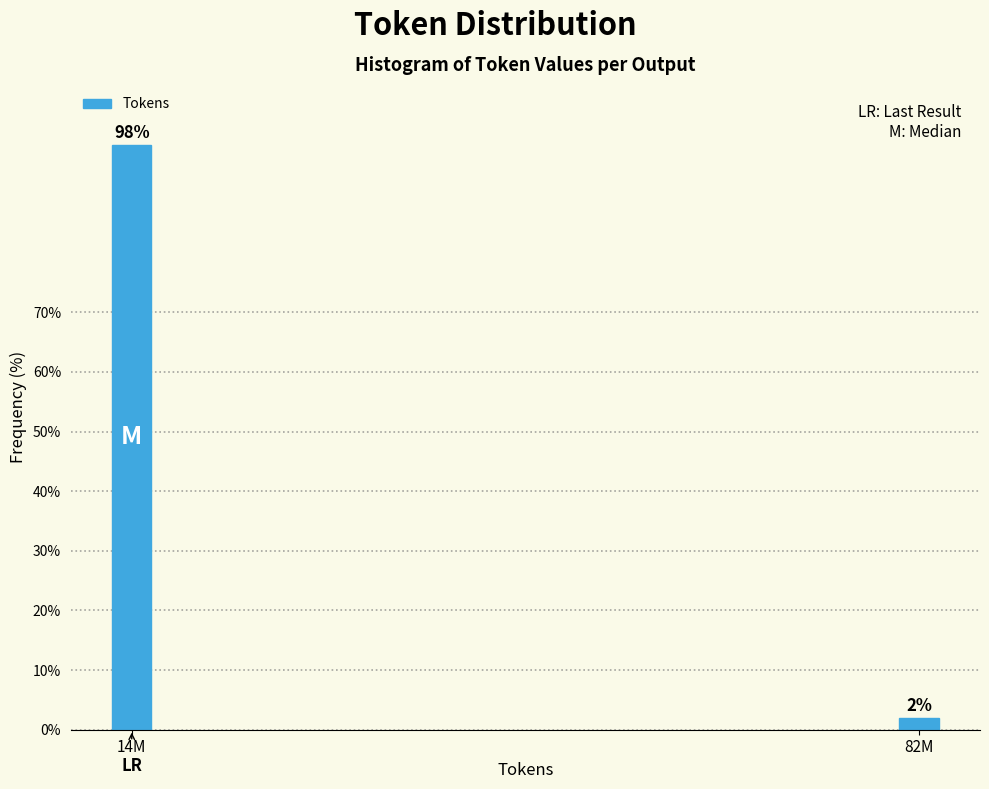

Rank the categories by value from lowest to highest.

82M, 14M